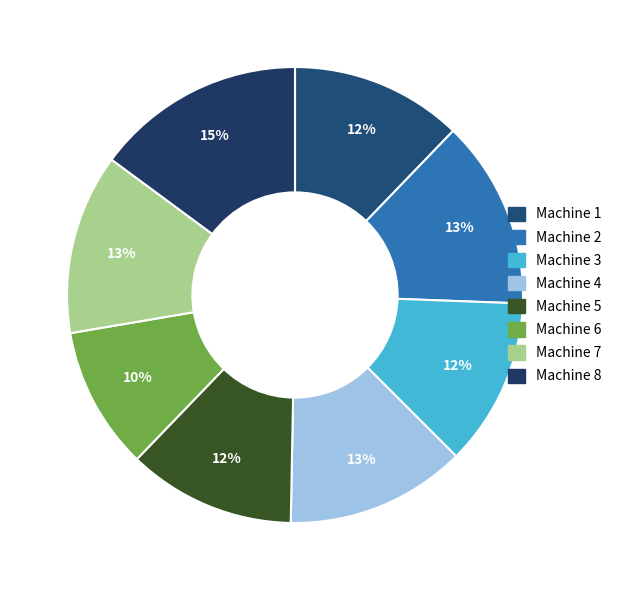

What is the ratio of the value at Machine 6 to the value at Machine 5?

0.8